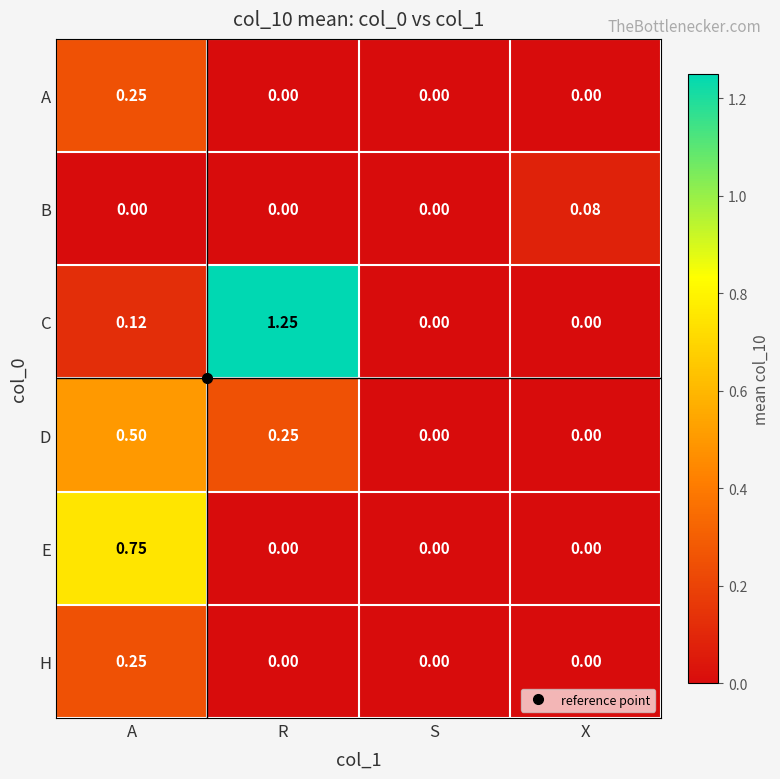

Which series has the largest total across all categories?

C